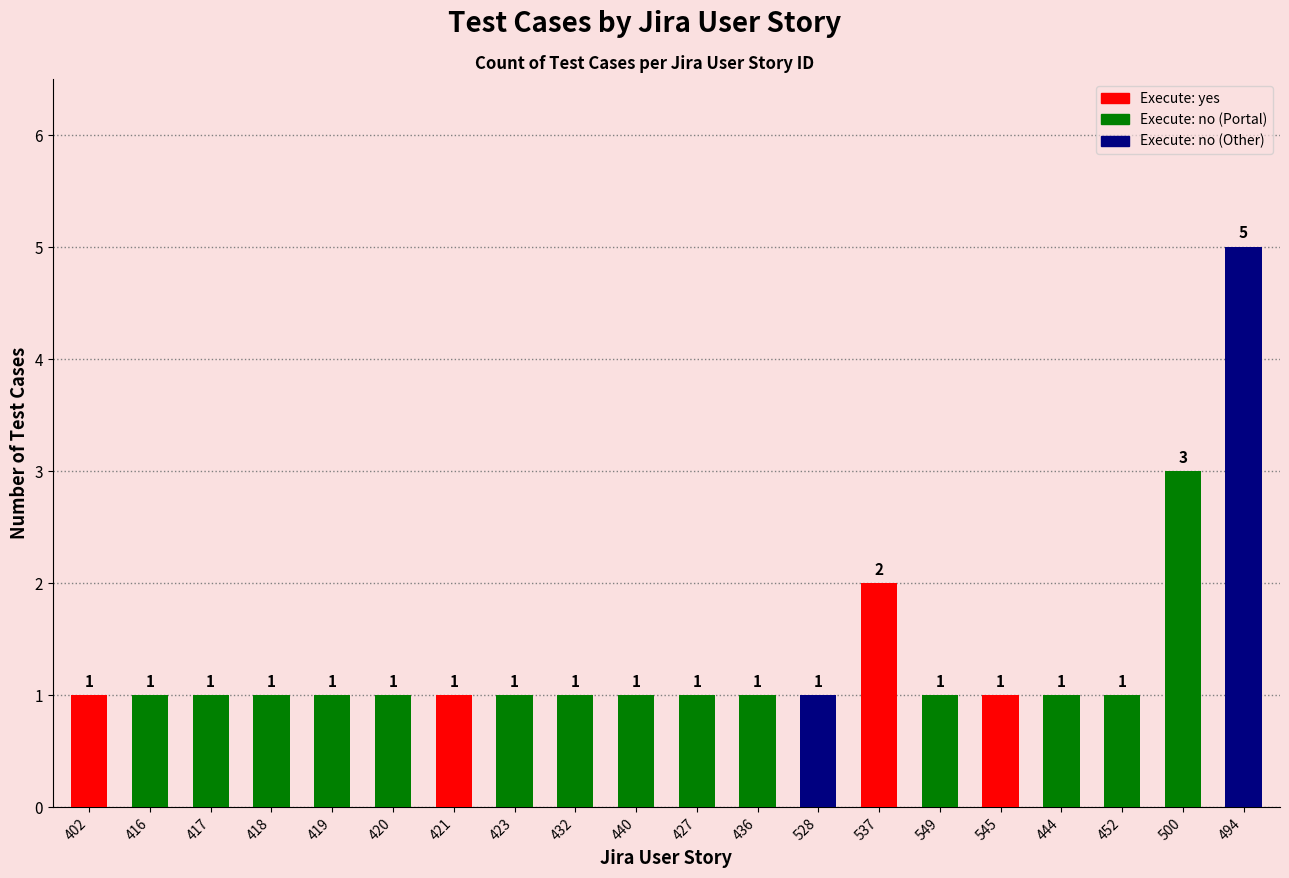

Count the values in the range 1 to 2.

18